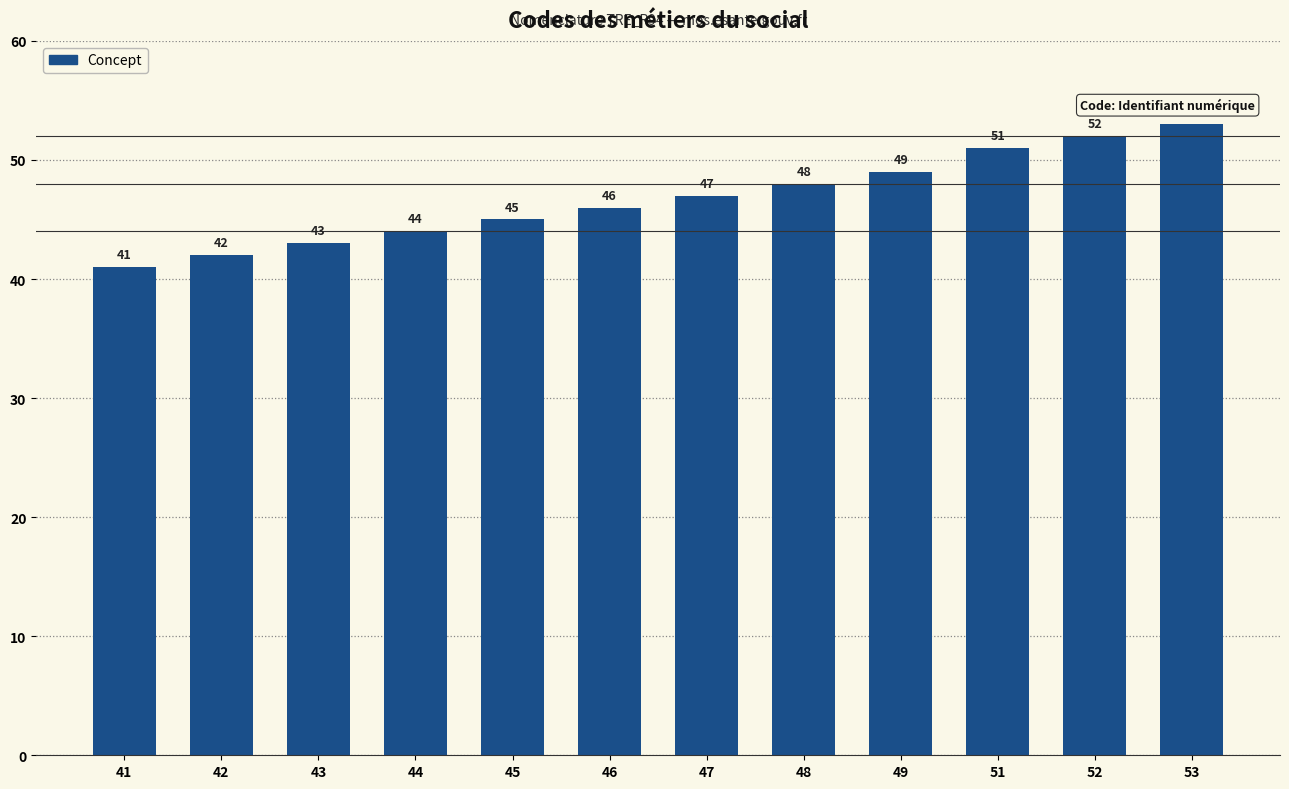

Rank the categories by value from lowest to highest.

41, 42, 43, 44, 45, 46, 47, 48, 49, 51, 52, 53